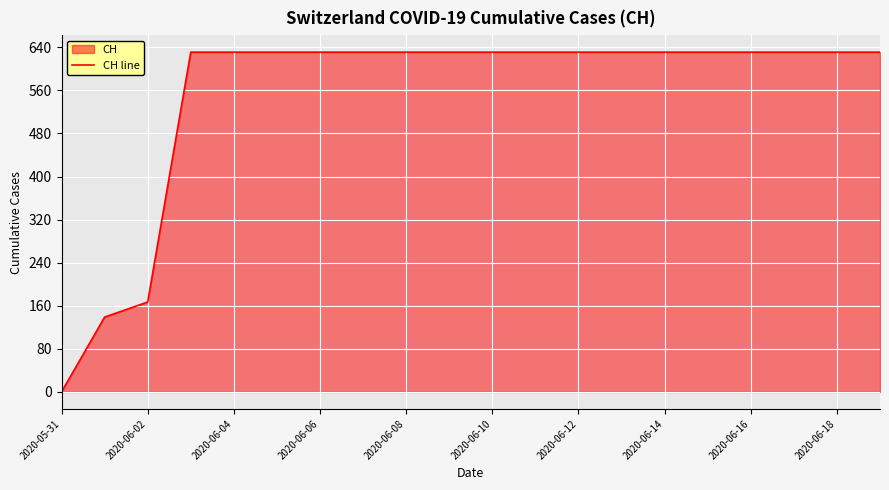

What is the approximate value at 2020-06-18, to the nearest 50?

650